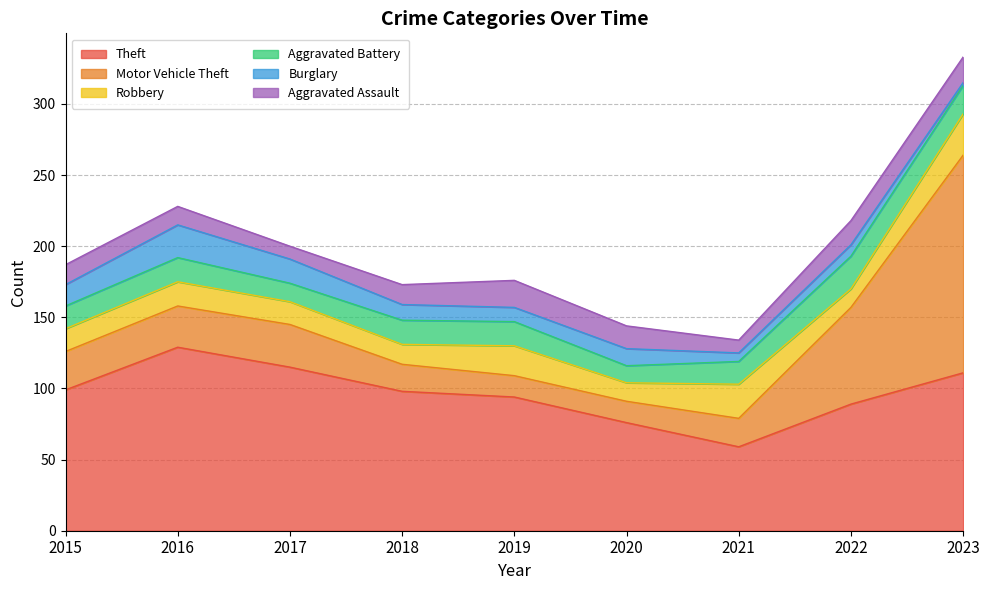

What is the minimum value shown in the chart?

2